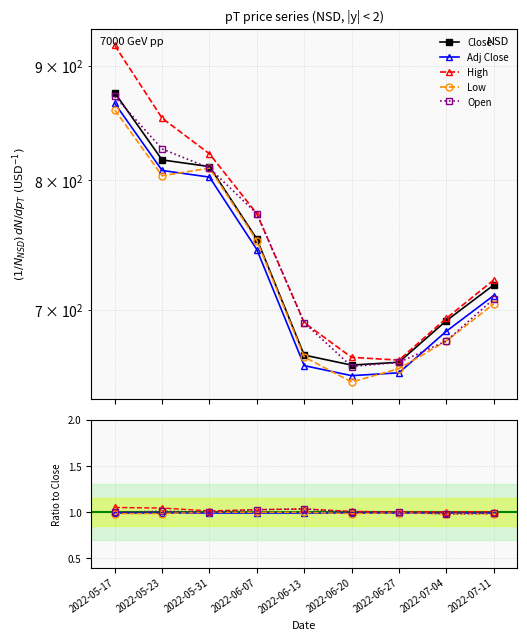

How many data points does each series have?

9